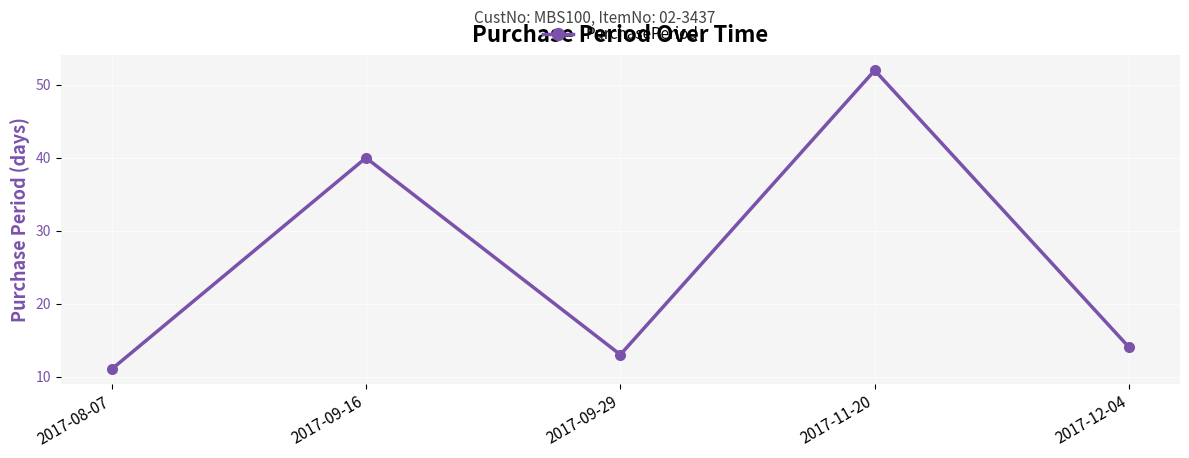

What is the difference between the second highest and second lowest values?

27